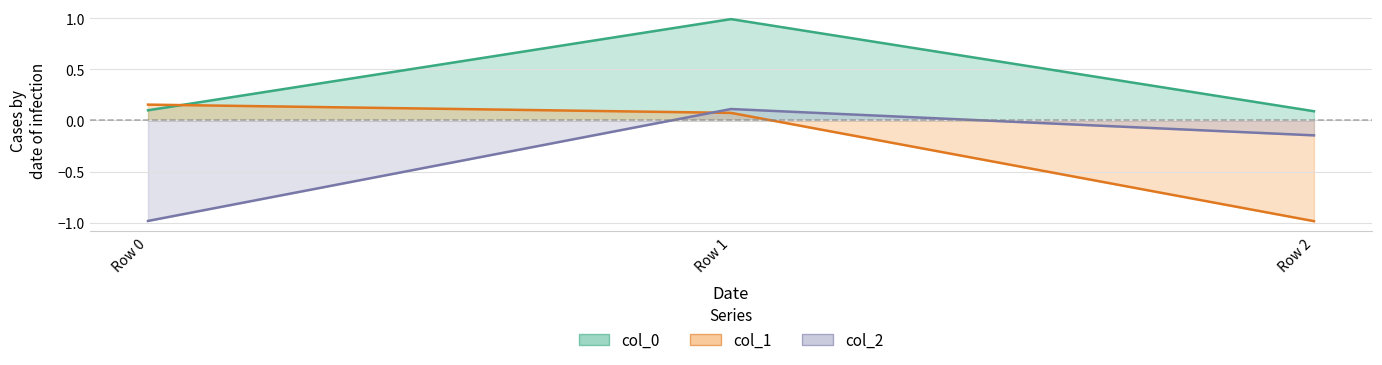

Which category has the highest value in the col_0 series?

Row 1